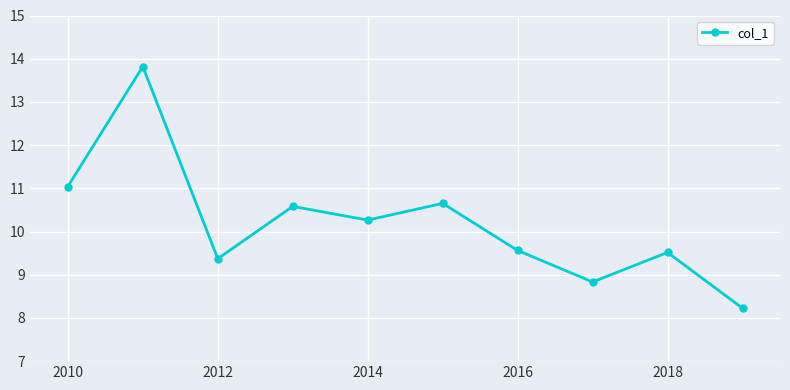

What is the smallest value displayed?

8.2